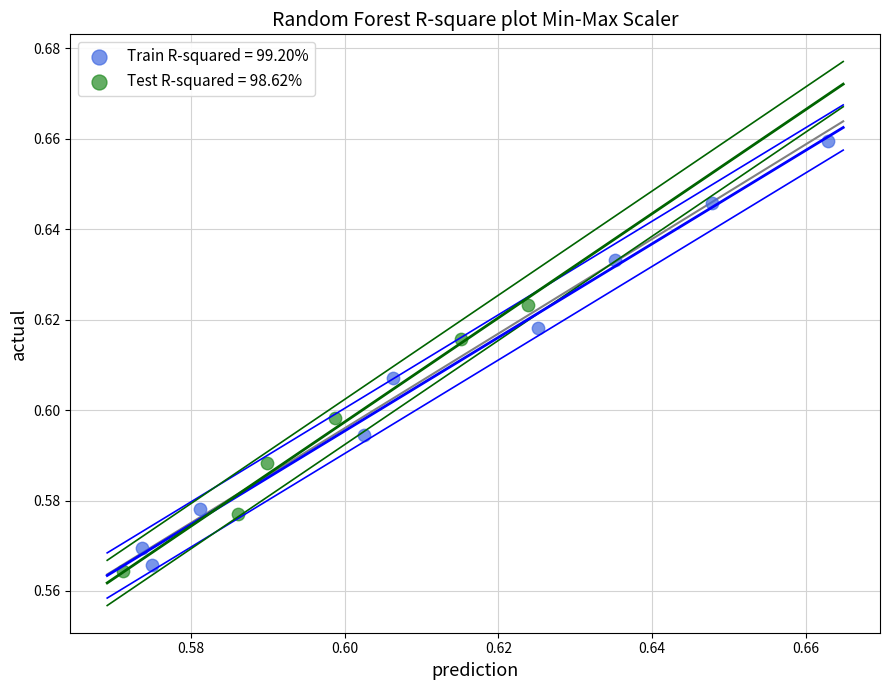

What are all the series names shown in the legend?

Train R-squared = 99.20%, Test R-squared = 98.62%